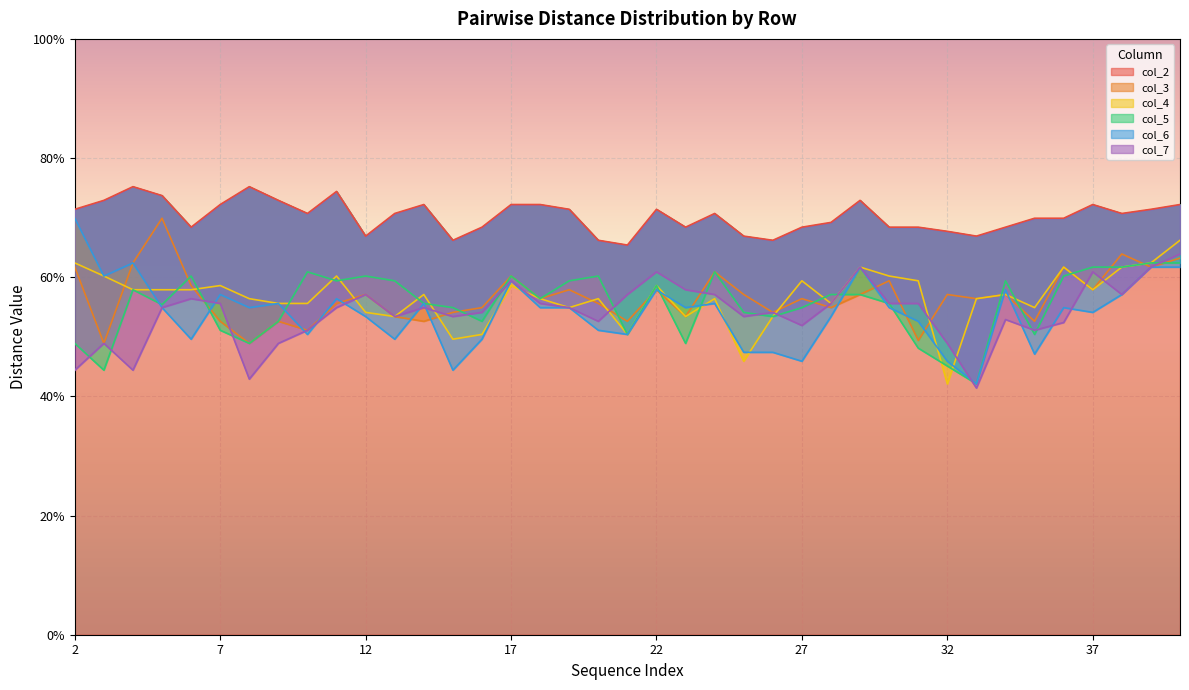

What is the greatest value displayed?

0.8